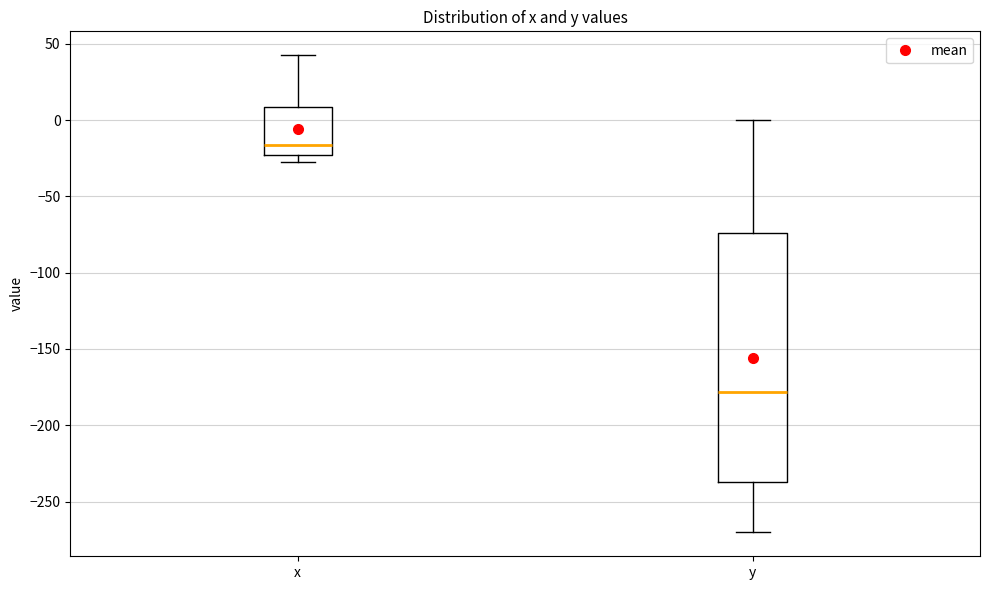

Which box is the tallest, from its lower edge to its upper edge?

y